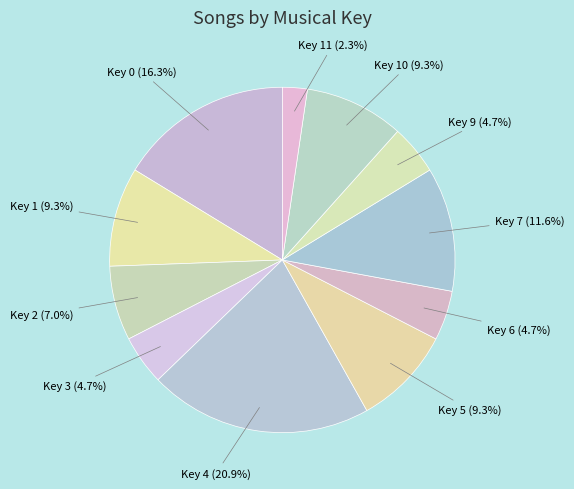

Which slice is the smallest?

11